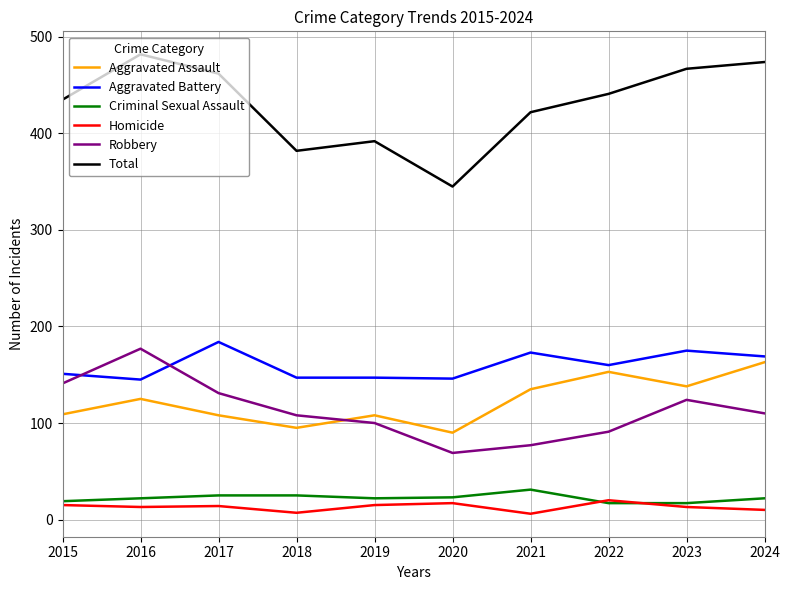

The Aggravated Battery series shows 100 at 2017. True or false?

False